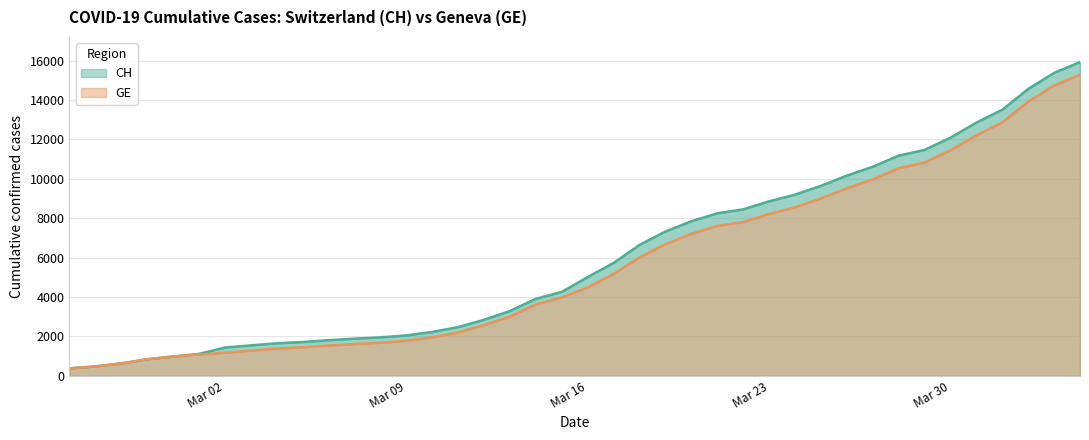

Does the chart display data point markers on the line(s)?

No